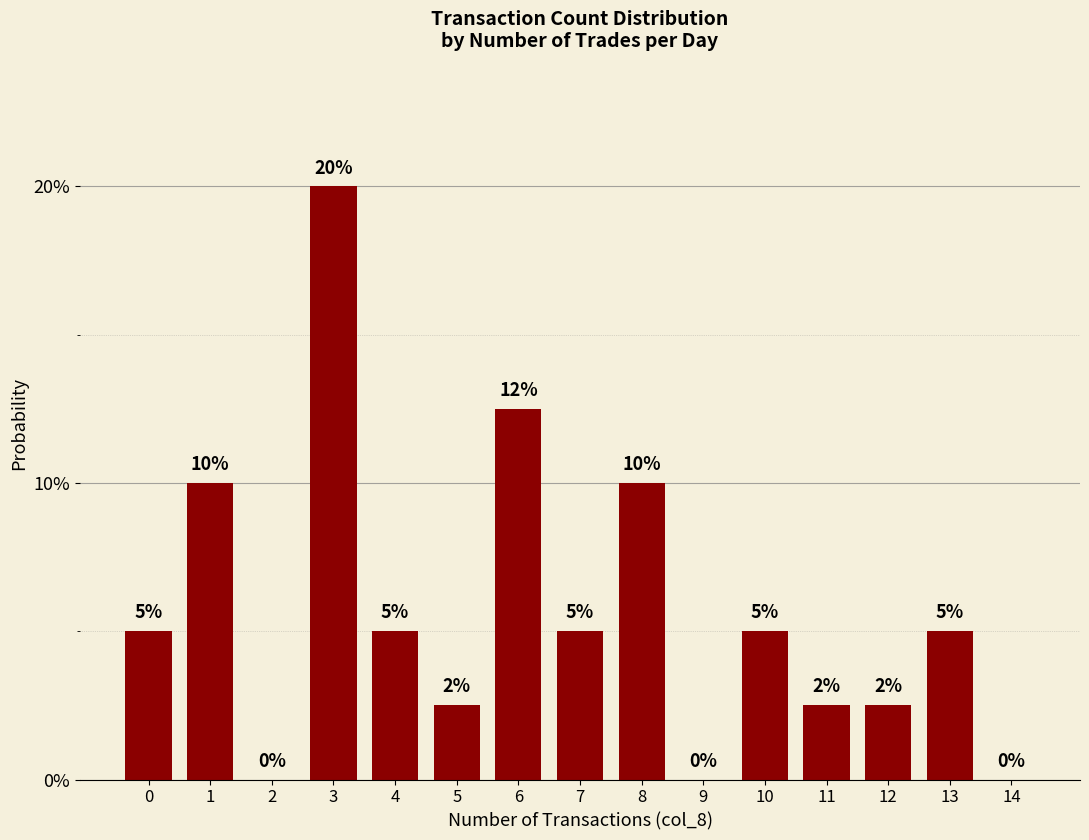

What is the maximum value shown in the chart?

0.2